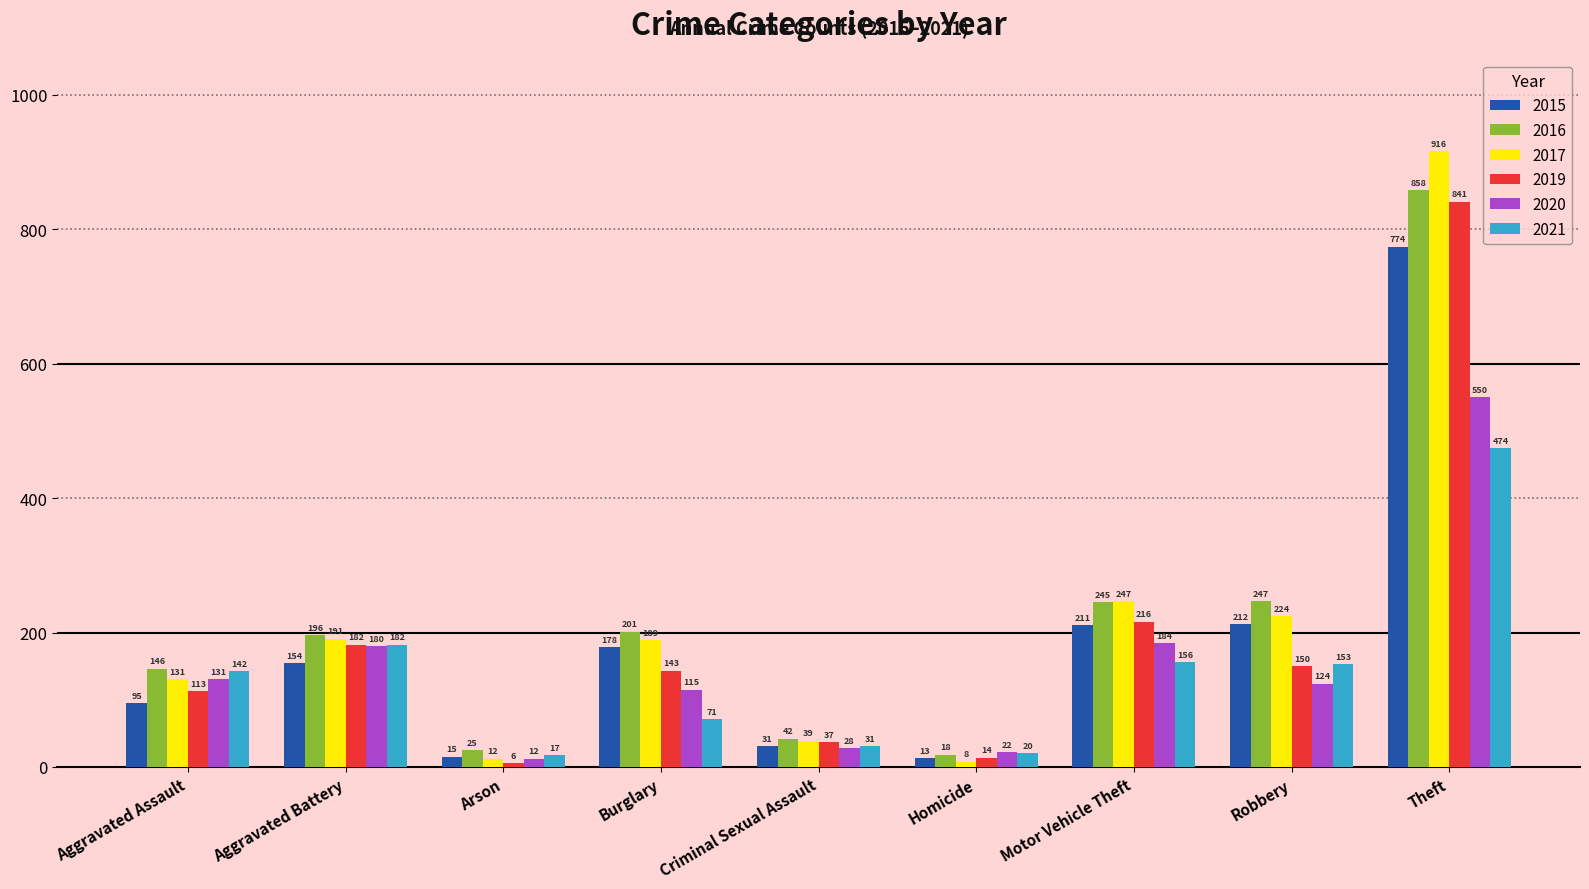

Rank the series at Robbery from highest to lowest value.

2016, 2017, 2015, 2021, 2019, 2020